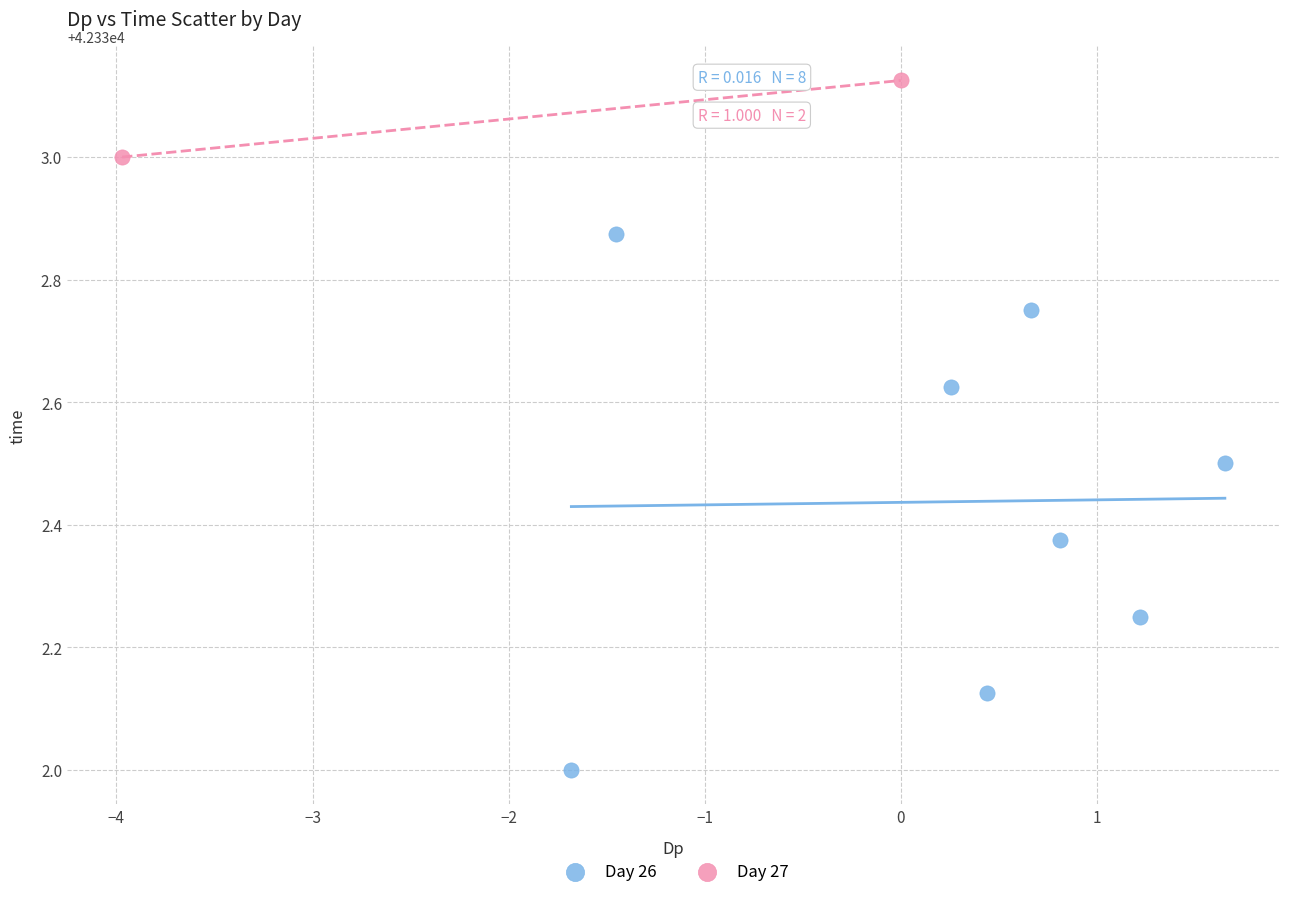

What are all the series names shown in the legend?

Day 26, Day 27